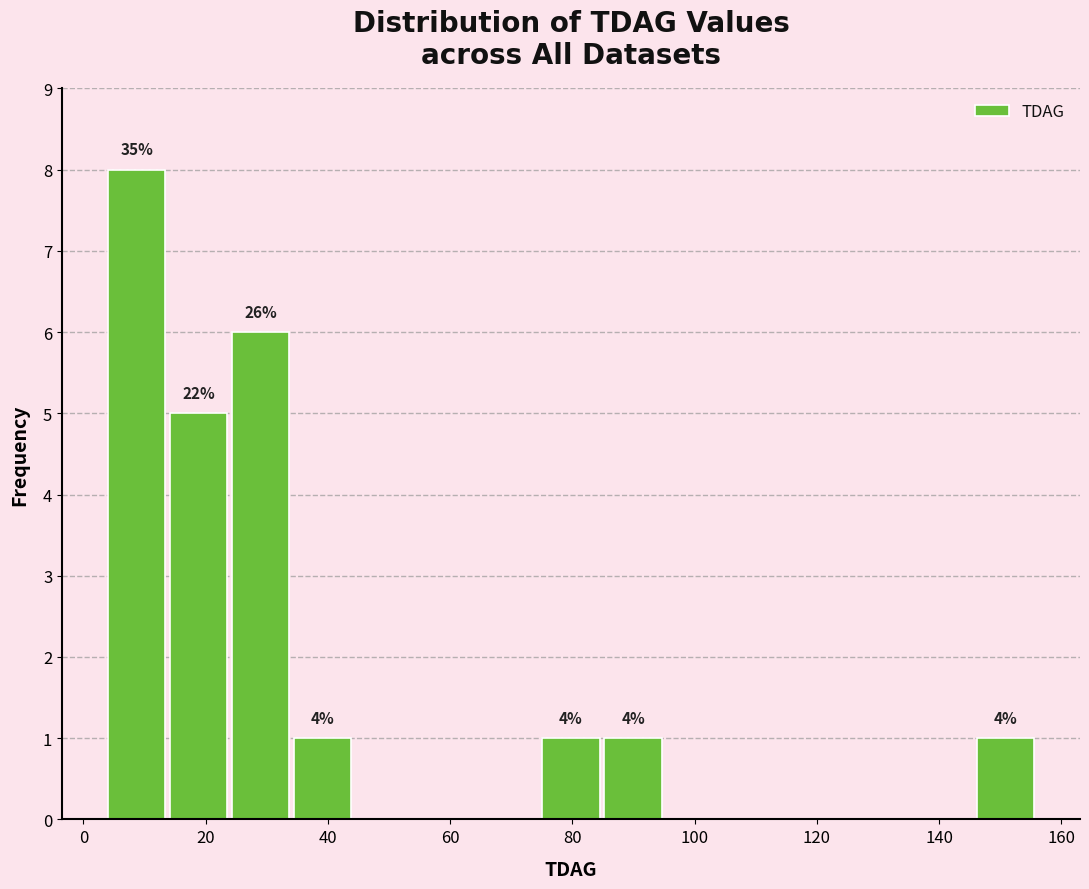

Which range on the x-axis has the tallest bar?

4 to 14